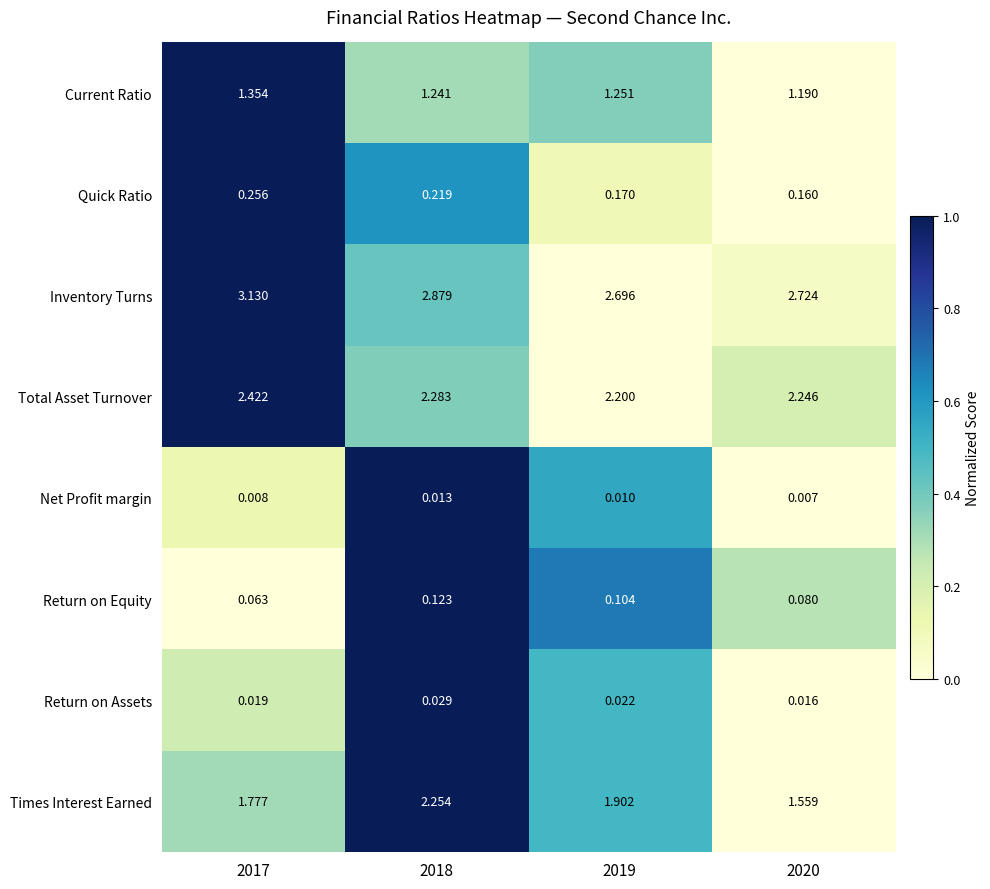

Rank the series by their maximum value, from lowest to highest.

Net Profit margin, Return on Assets, Return on Equity, Quick Ratio, Current Ratio, Times Interest Earned, Total Asset Turnover, Inventory Turns